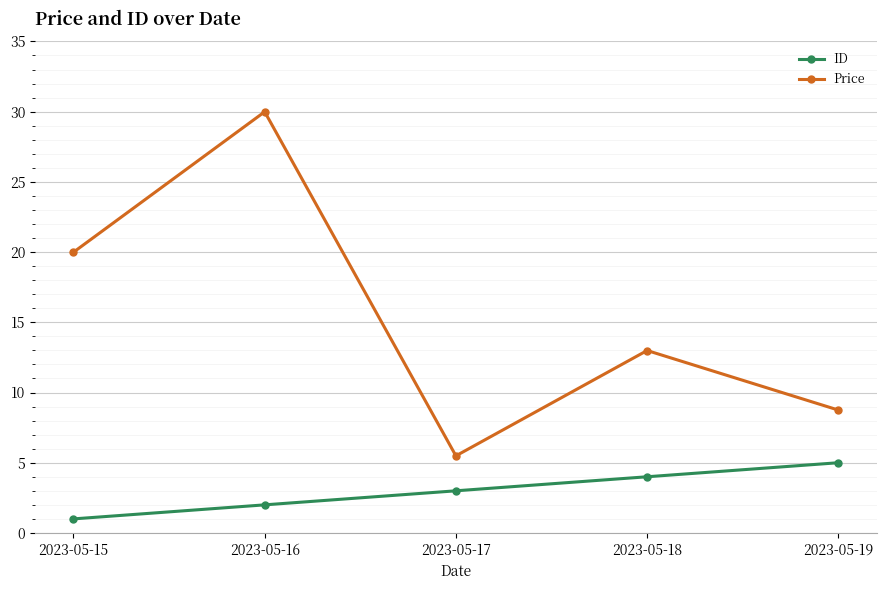

The Price series shows 11.5 at 2023-05-19. True or false?

False